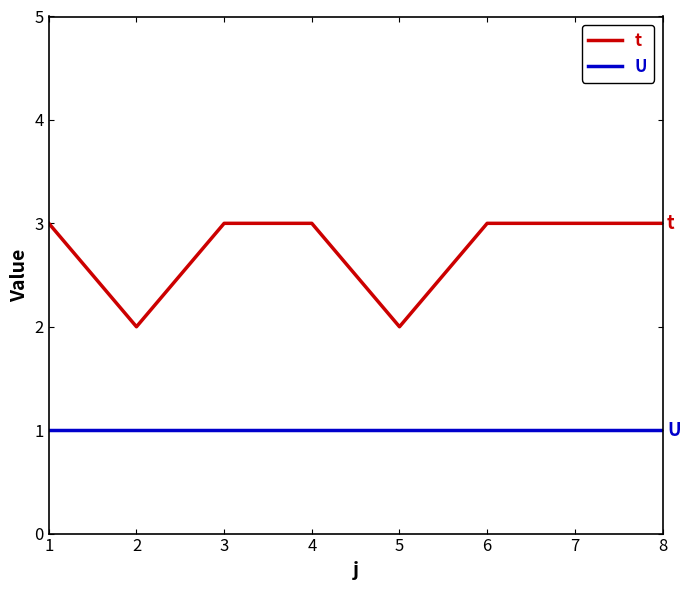

Is the value of t at 2 greater than the value of U at 5?

Yes